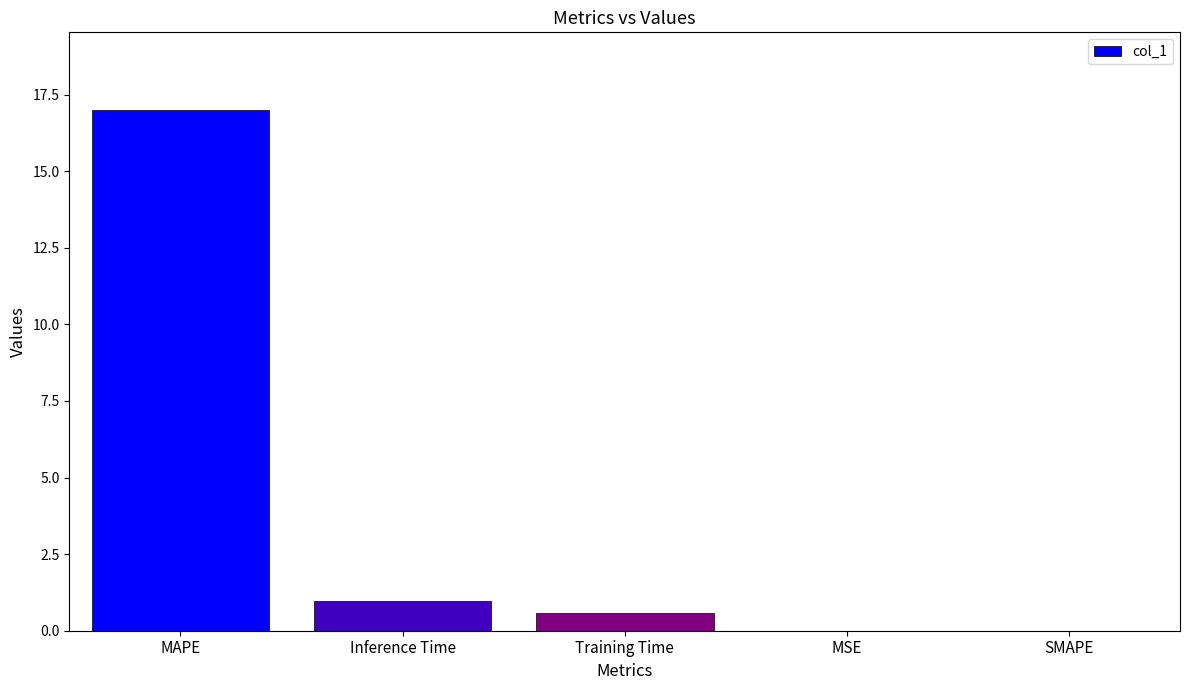

The value at MAPE is 17.0. True or false?

True